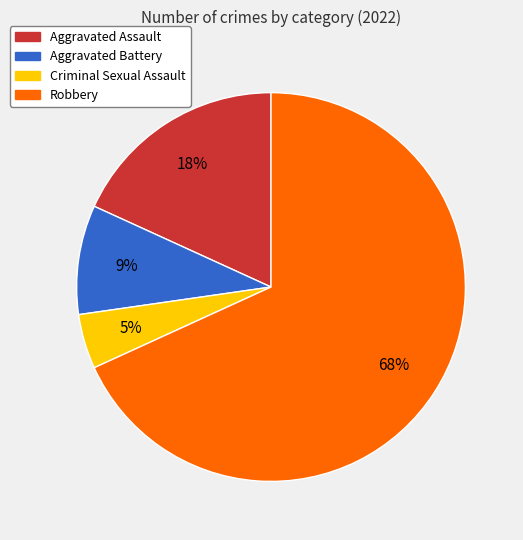

Is the sum of Criminal Sexual Assault and Aggravated Assault greater than half?

No